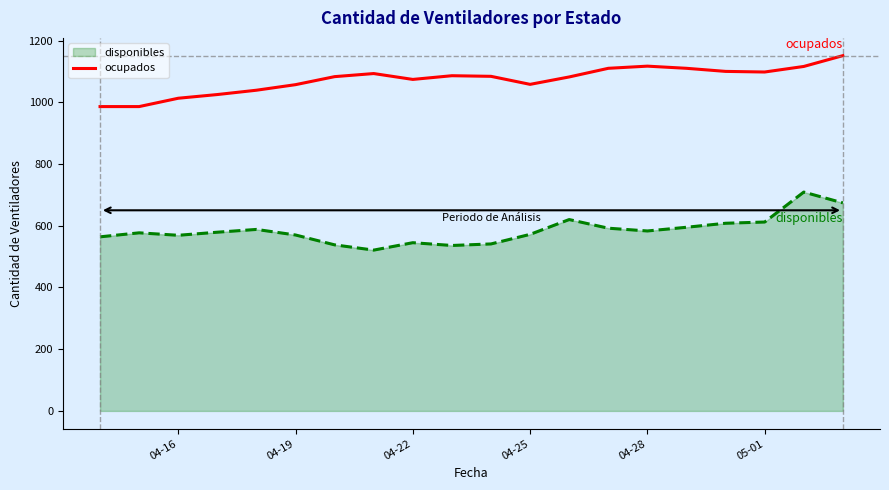

Rank the series by their maximum value, from lowest to highest.

disponibles, ocupados